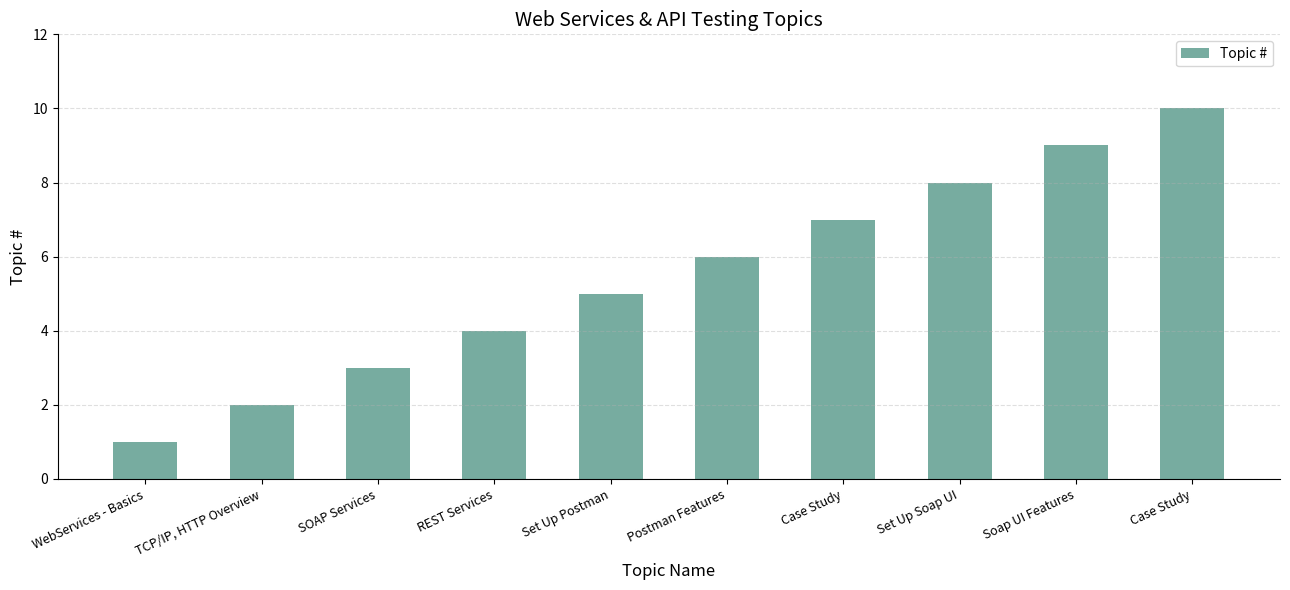

True or false: the data shows 14 at Set Up Soap UI.

False